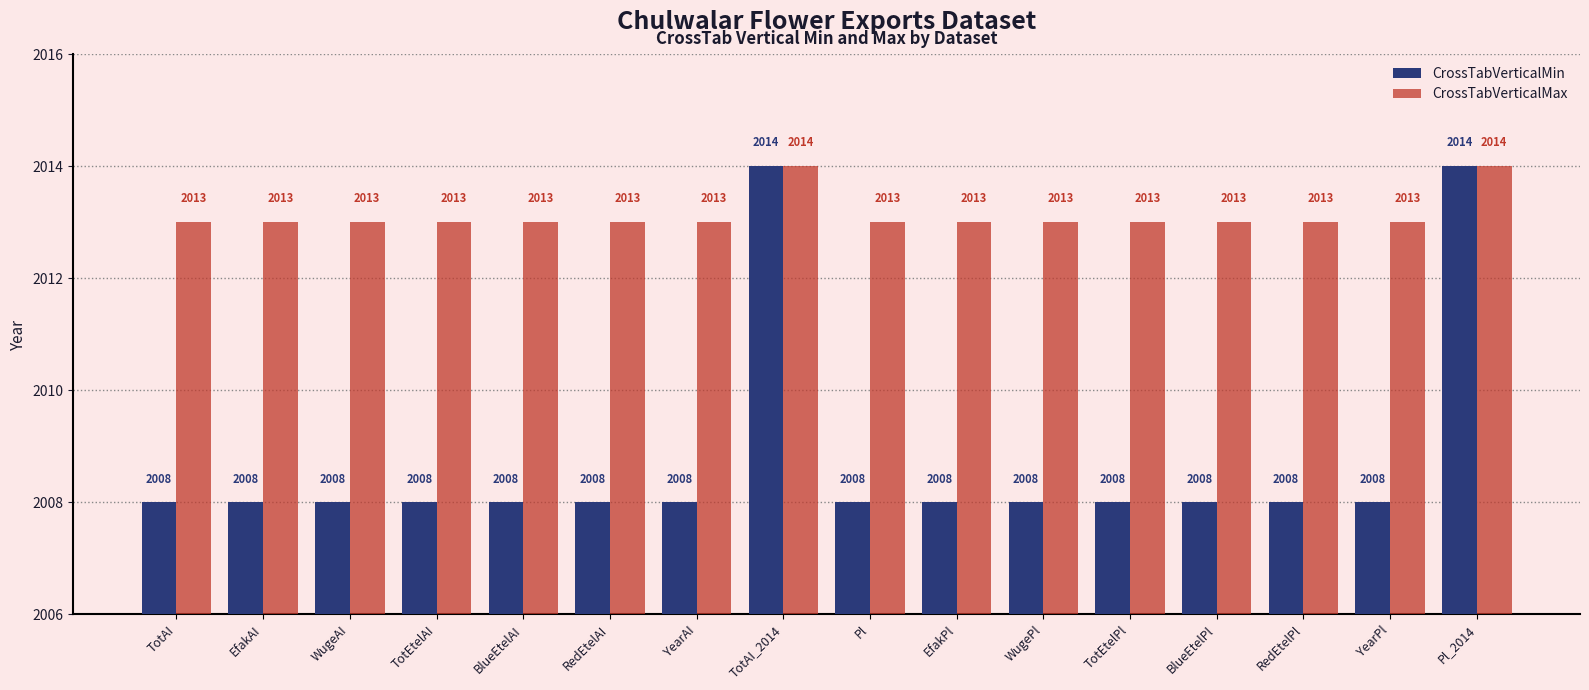

What position from the left is TotEtelAI?

4